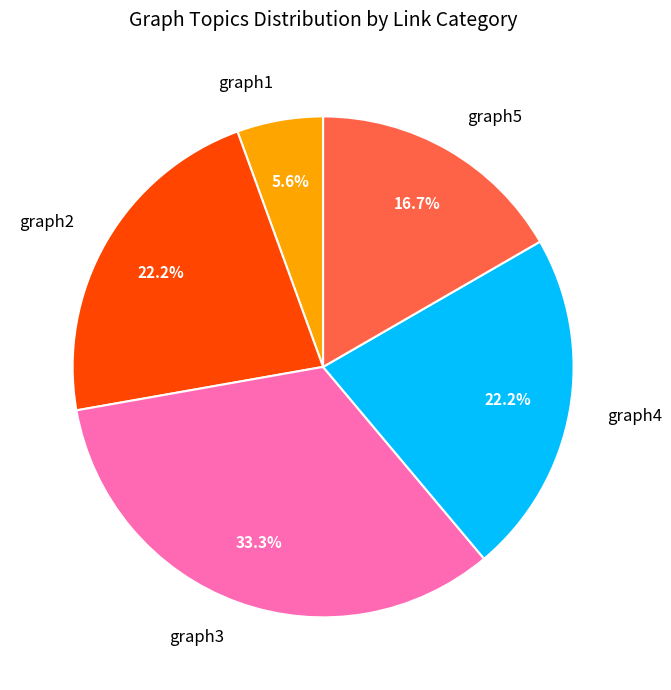

What is the largest slice in the pie chart?

graph3